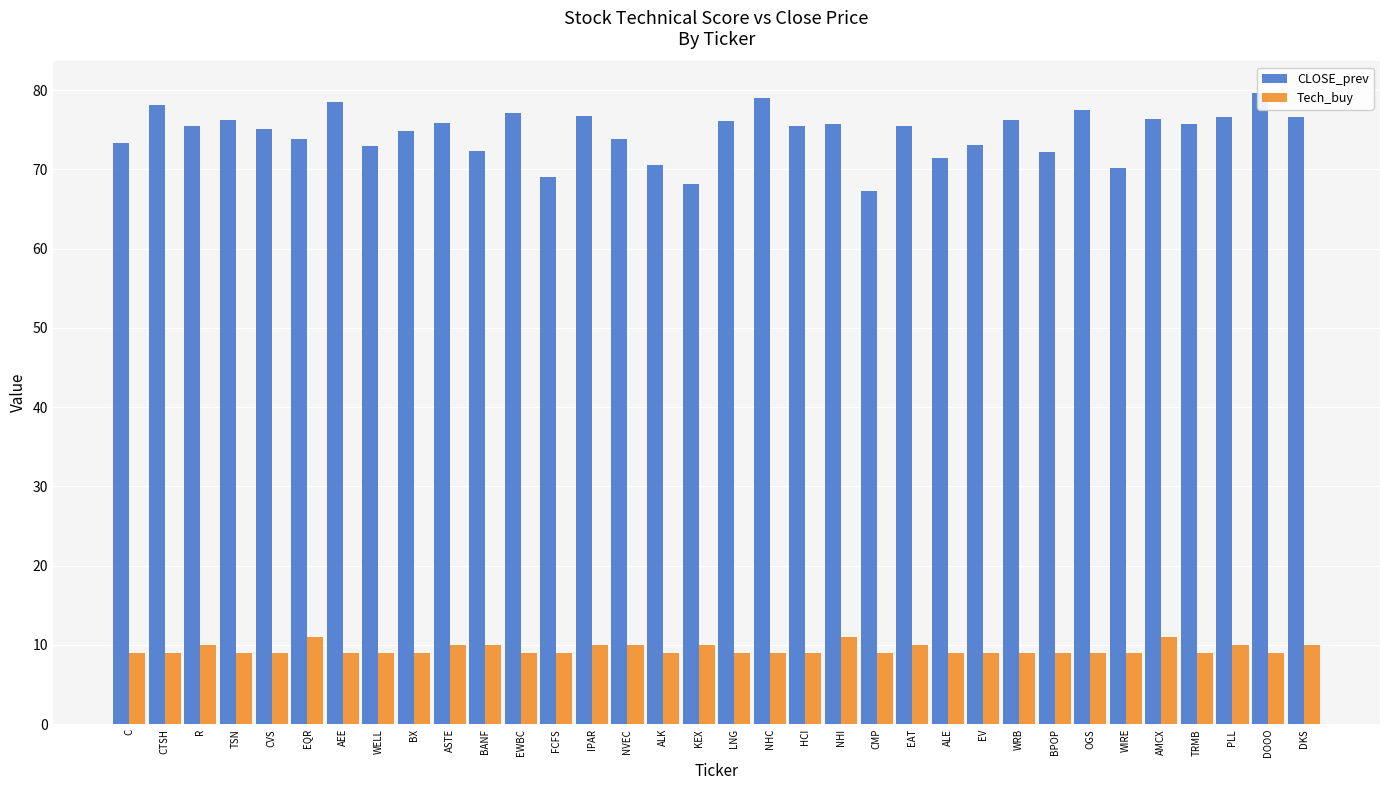

Reading left to right, list all the values displayed in this chart.

CLOSE_prev: 73.3	78.1	75.4	76.3	75.1	73.8	78.5	72.9	74.9	75.9	72.3	77.1	69.0	76.7	73.8	70.6	68.1	76.1	79.0	75.5	75.8	67.3	75.5	71.5	73.1	76.2	72.2	77.5	70.2	76.3	75.7	76.6	79.6	76.6
Tech_buy: 9.0	9.0	10.0	9.0	9.0	11.0	9.0	9.0	9.0	10.0	10.0	9.0	9.0	10.0	10.0	9.0	10.0	9.0	9.0	9.0	11.0	9.0	10.0	9.0	9.0	9.0	9.0	9.0	9.0	11.0	9.0	10.0	9.0	10.0